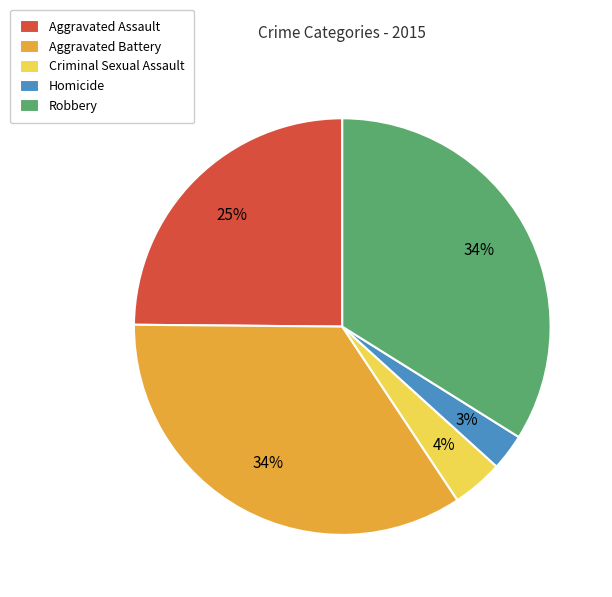

What percentage is the Robbery slice, to the nearest percent?

34%